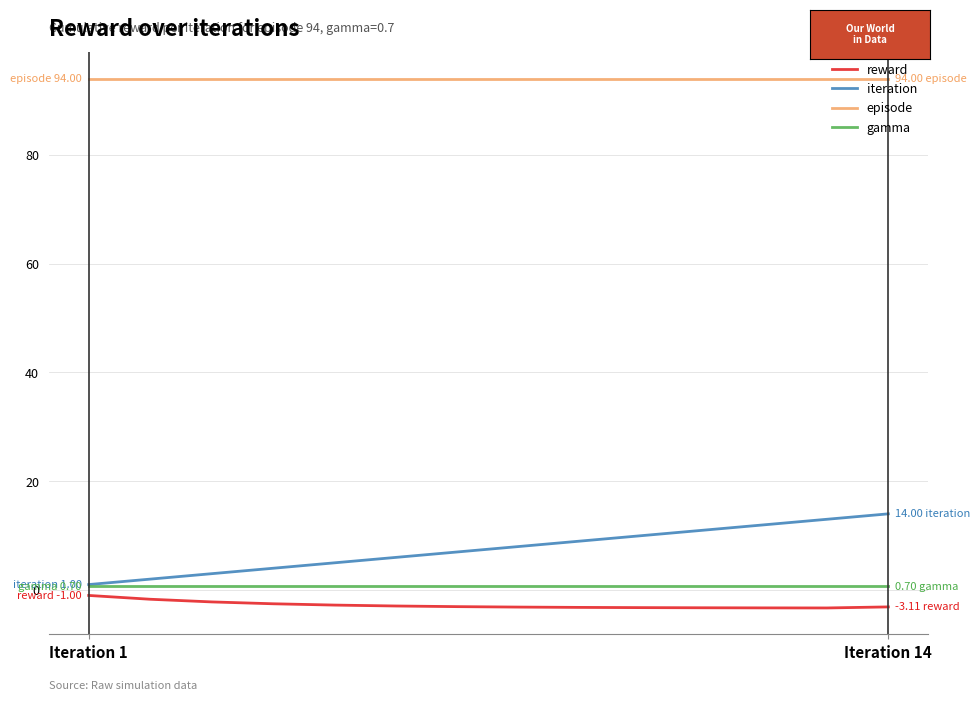

Which series has the largest total across all categories?

episode